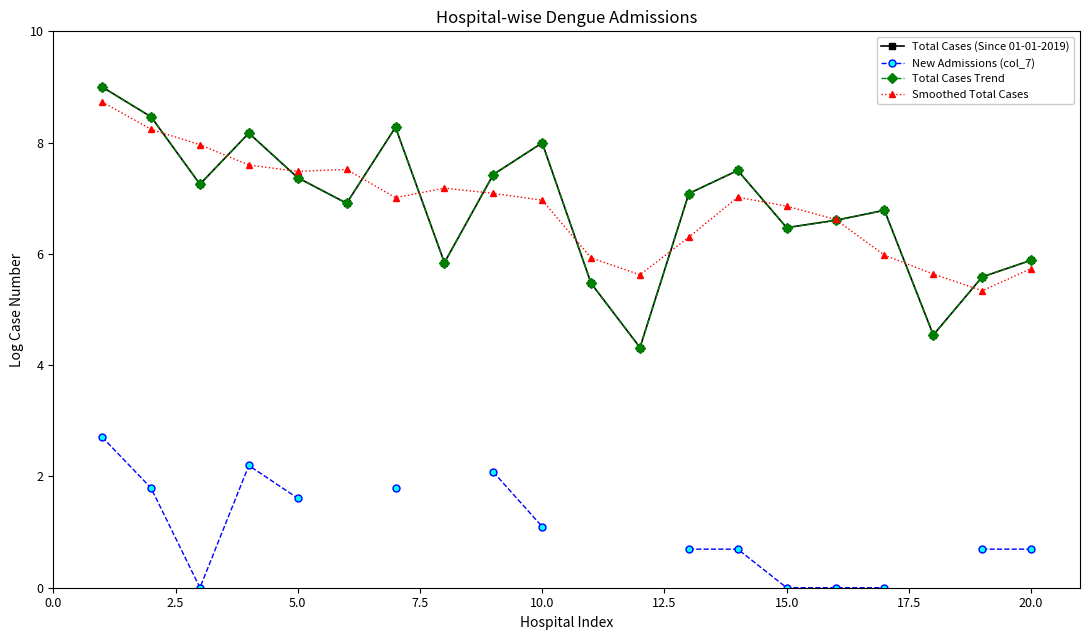

At how many categories does at least one series exceed 4?

20